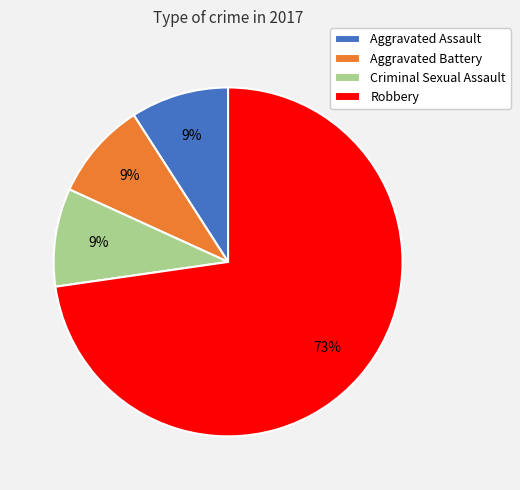

The Robbery slice represents 78% of the pie. True or false?

False